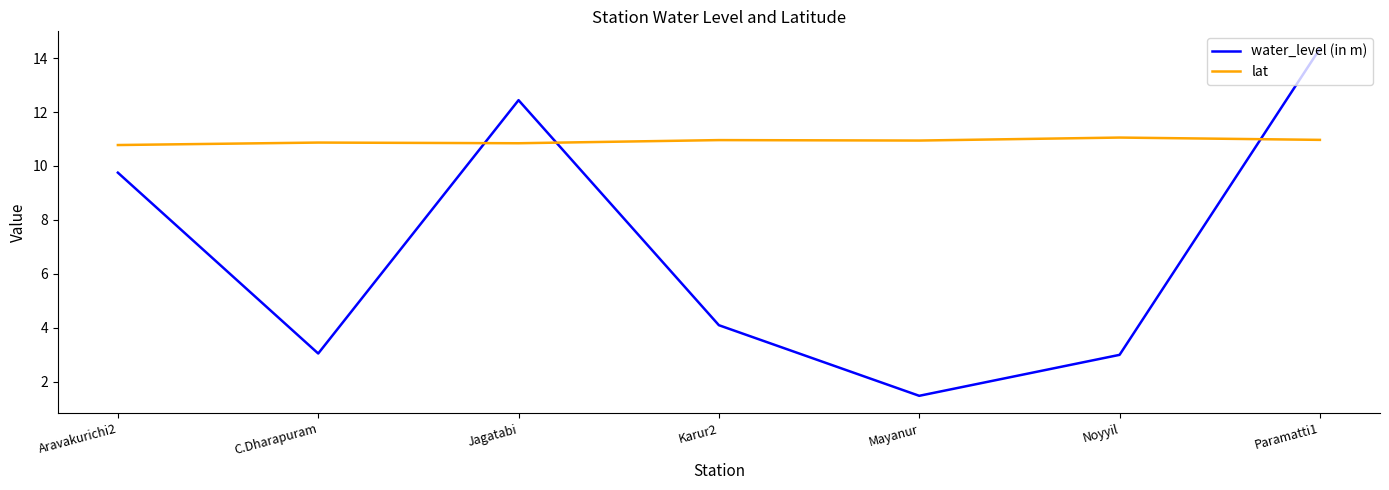

What are all the series names shown in the legend?

water_level (in m), lat